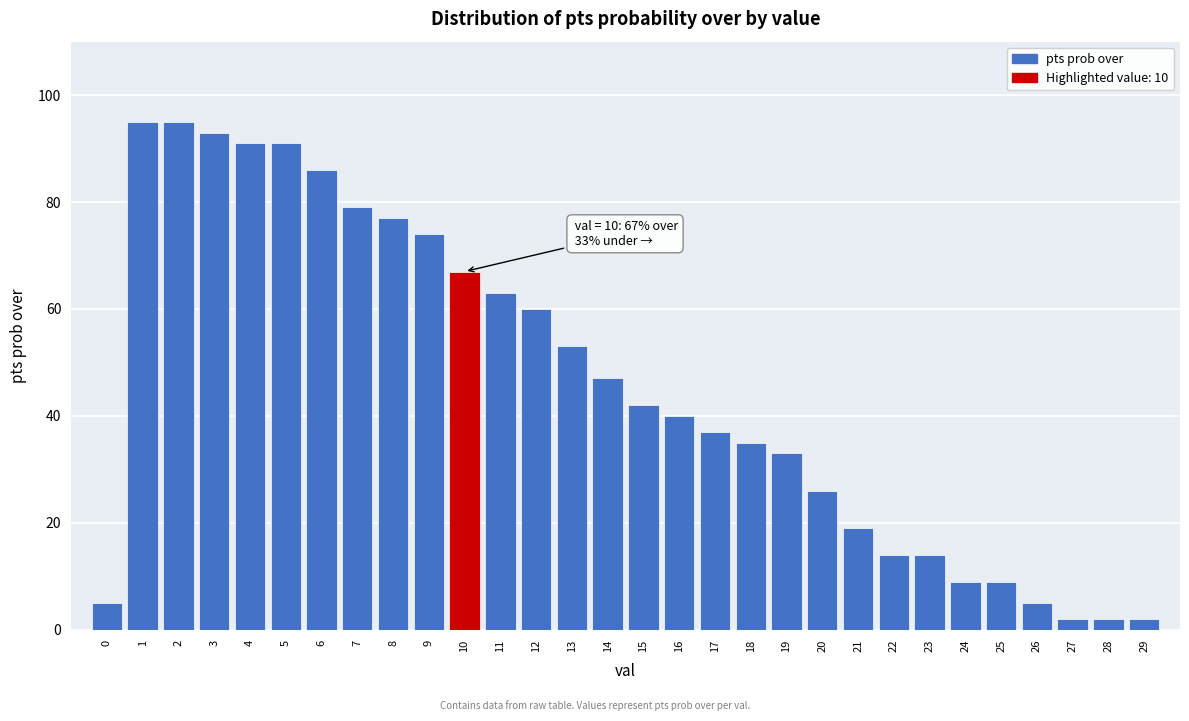

Reading left to right, what are all the values shown in this chart?

0=5	1=95	2=95	3=93	4=91	5=91	6=86	7=79	8=77	9=74	10=67	11=63	12=60	13=53	14=47	15=42	16=40	17=37	18=35	19=33	20=26	21=19	22=14	23=14	24=9	25=9	26=5	27=2	28=2	29=2